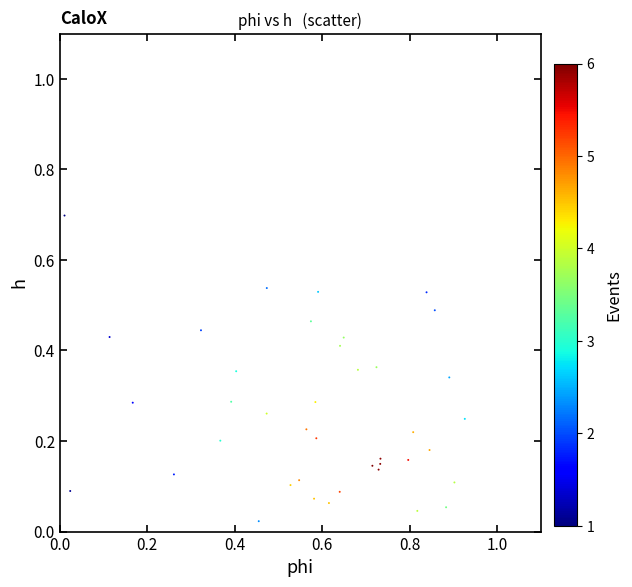

What is the range of Y values (max minus min)?

0.7